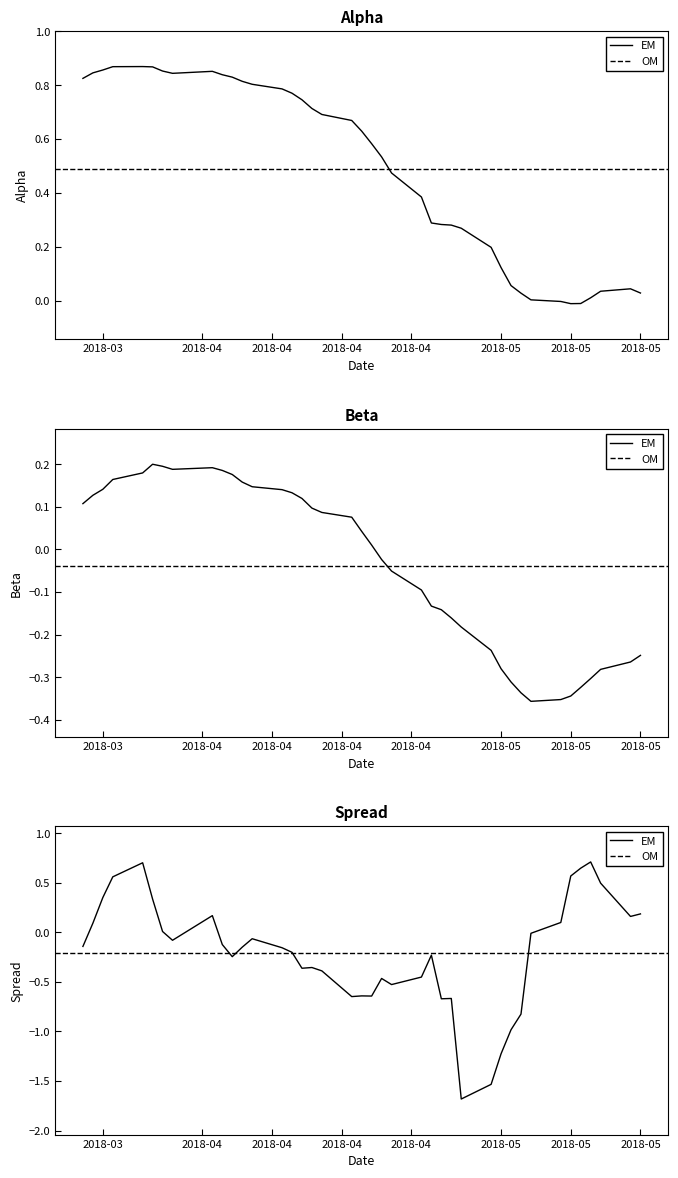

True or false: alpha and beta cross at least once.

False